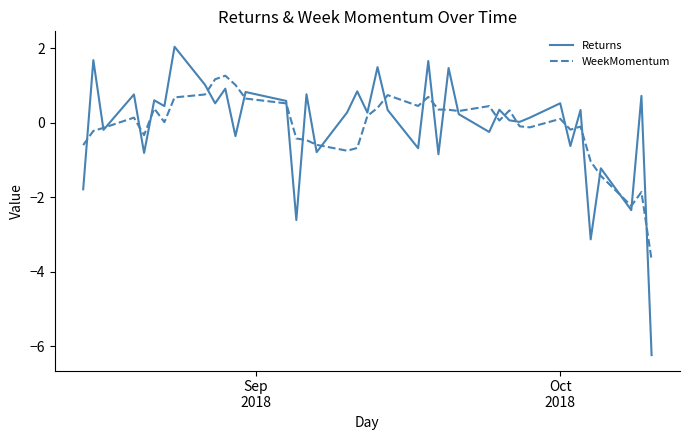

What is the minimum value shown in the chart?

-6.2